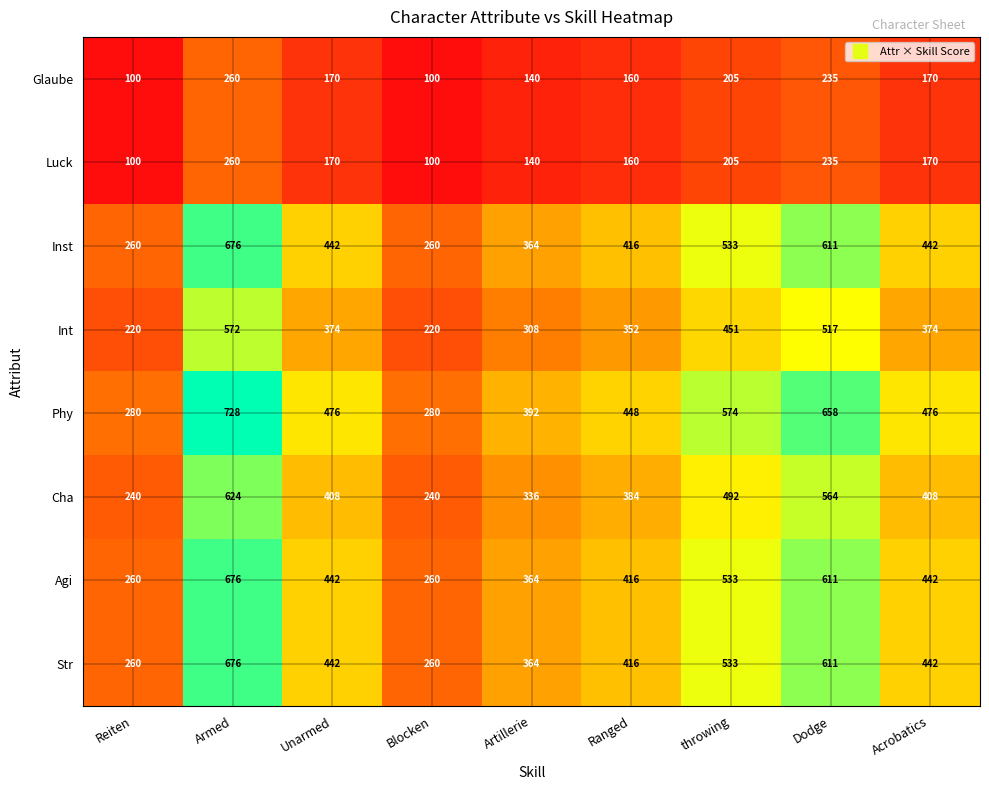

Is the value of Str at Armed greater than the value of Inst at Blocken?

Yes